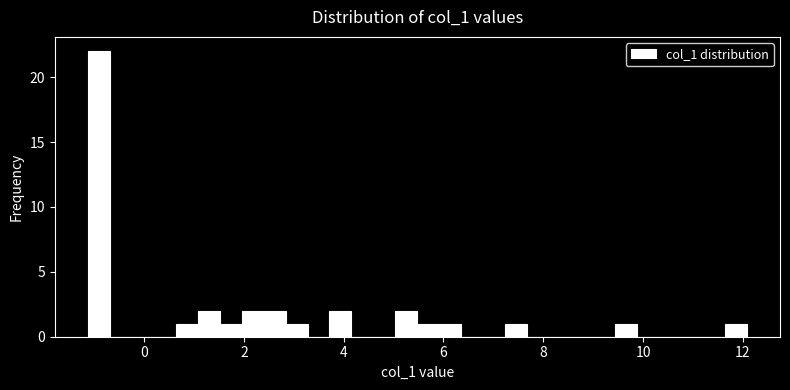

Read against the x-axis, roughly where is the centre of the tallest bar?

-1.0